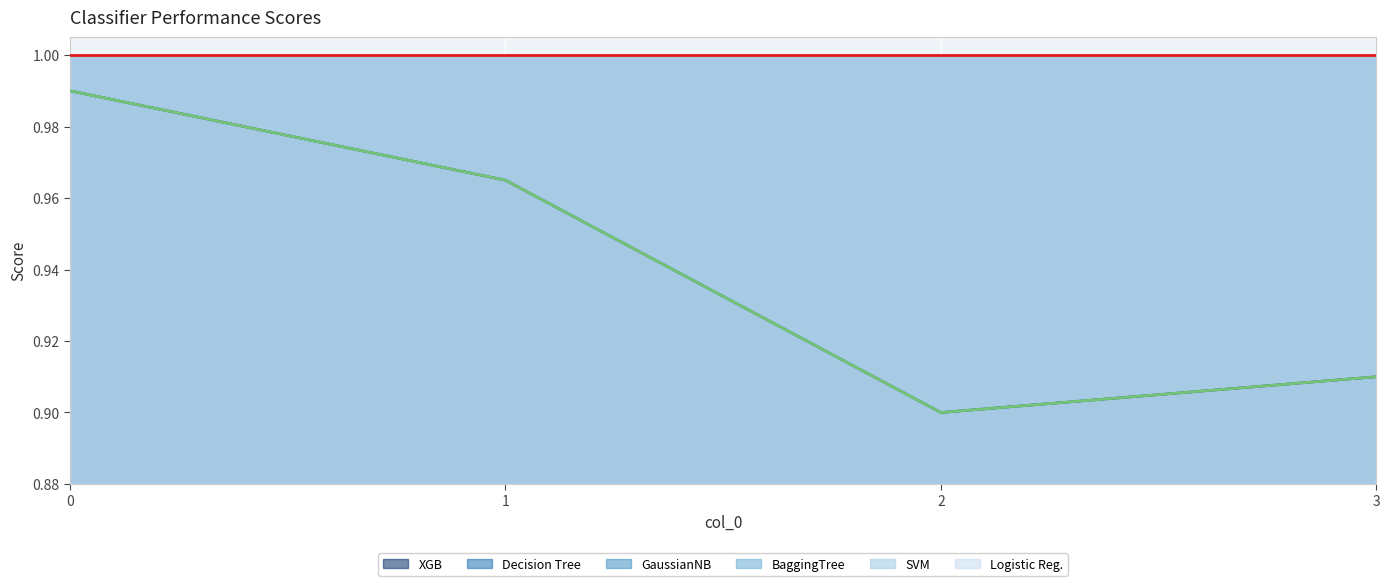

What is the maximum value for Decision Tree?

1.0